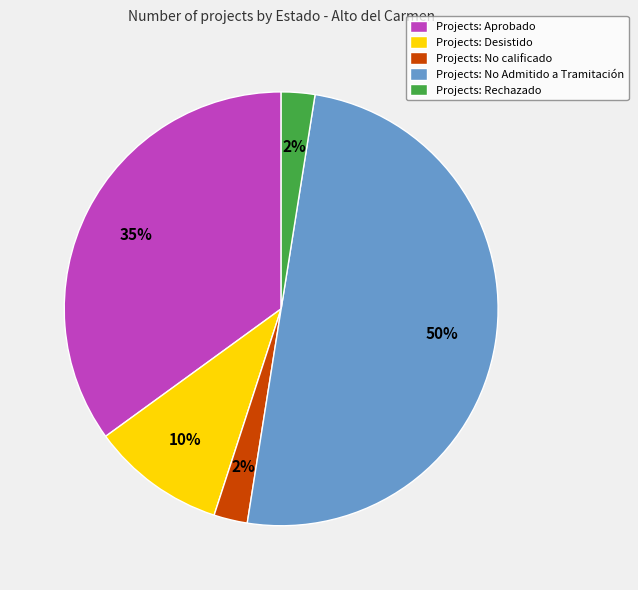

To the nearest percent, what is the average slice percentage?

20%